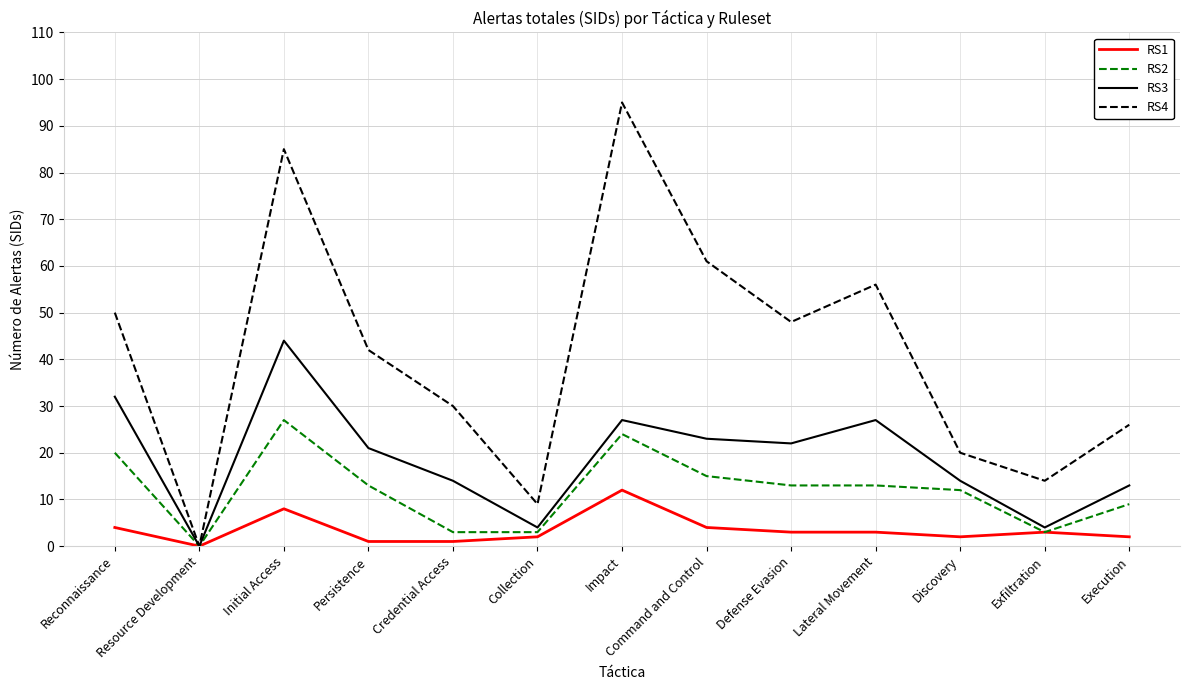

At which label does RS2 first exceed 13?

Reconnaissance